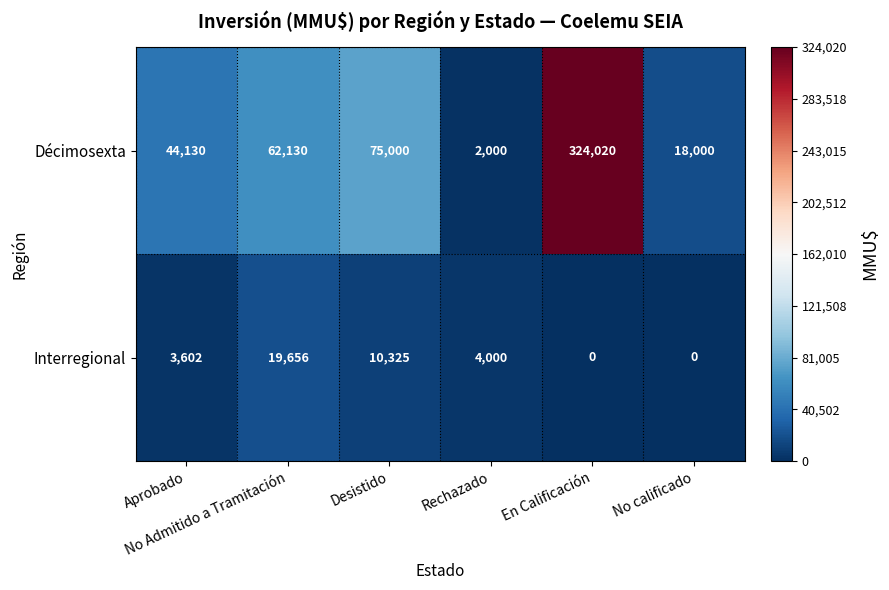

How many Interregional values are between 0 and 10325?

5